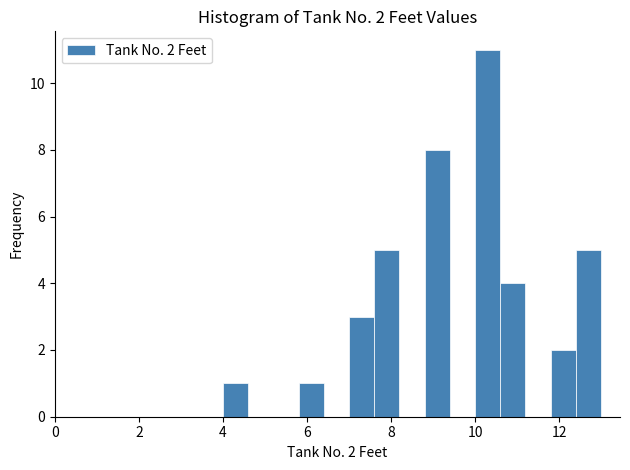

Read against the x-axis, roughly where is the centre of the tallest bar?

10.4